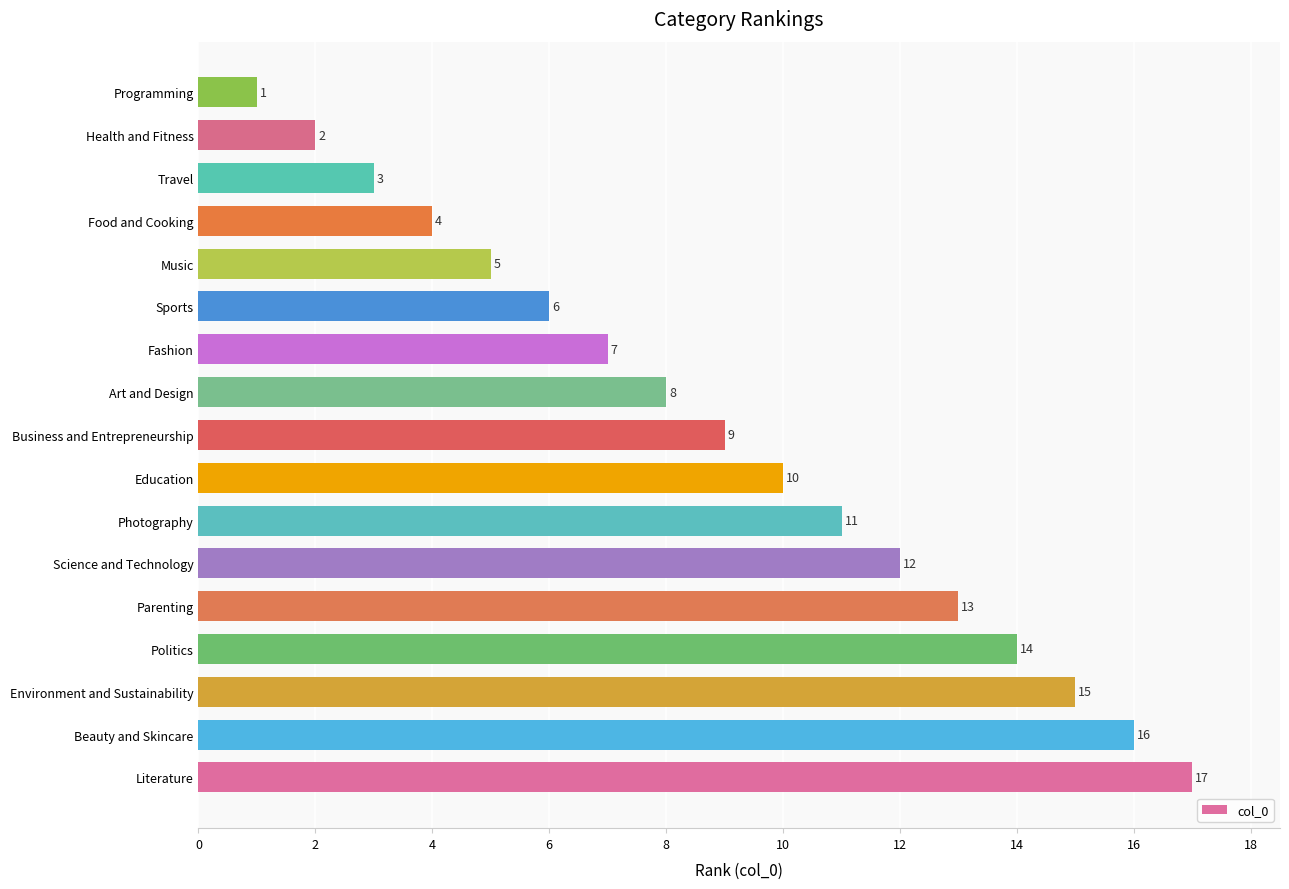

Between Photography and Programming, which is larger?

Photography